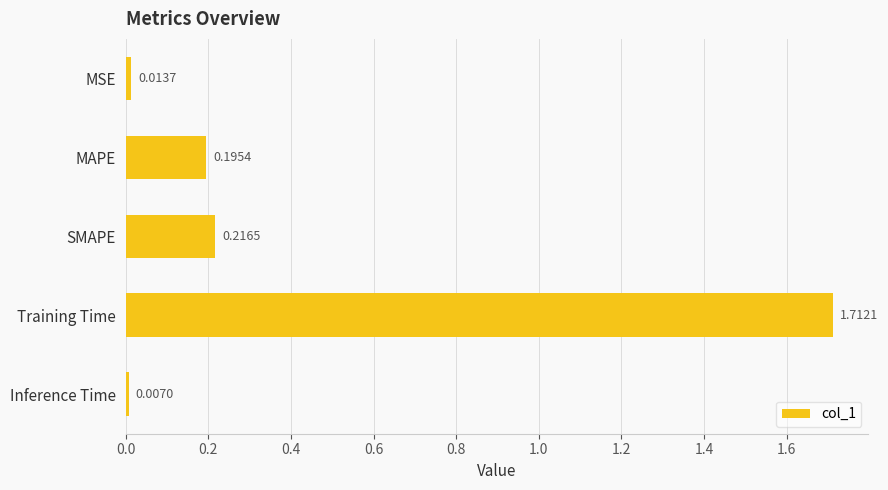

What is the average value?

0.4